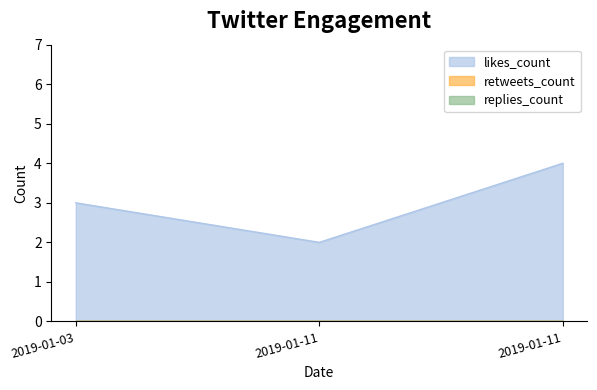

Which series changed the most between 2019-01-03 and 2019-01-11?

likes_count